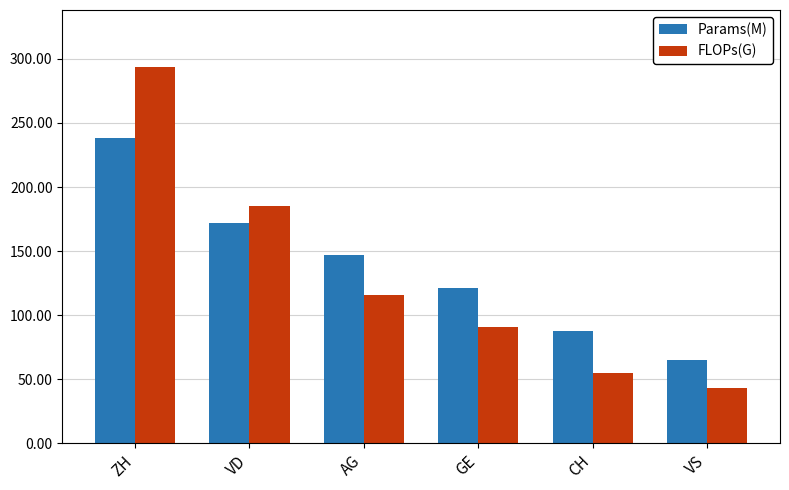

Read the FLOPs(G) value at VD.

185